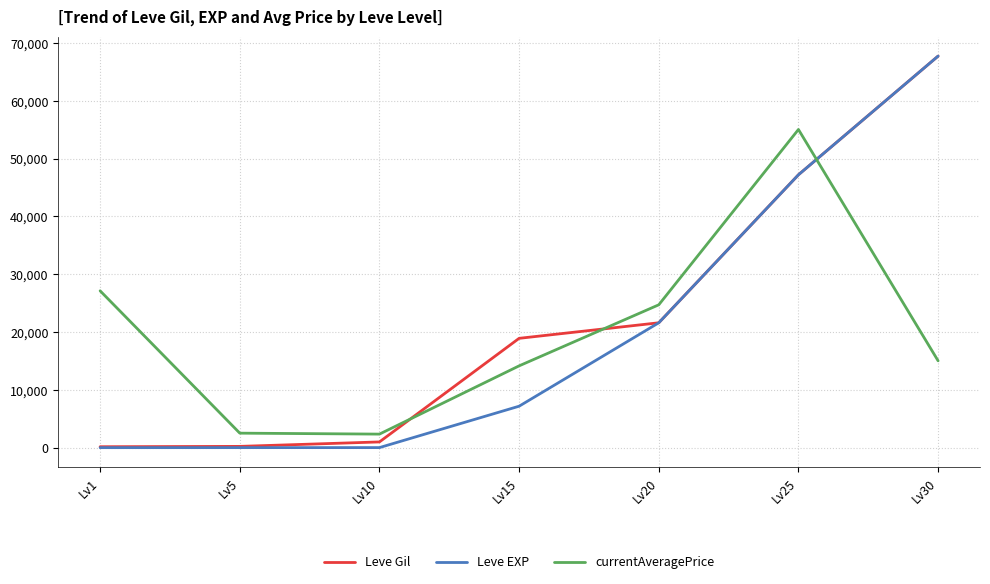

The value of Leve EXP at Lv20 is 21600.0. True or false?

True